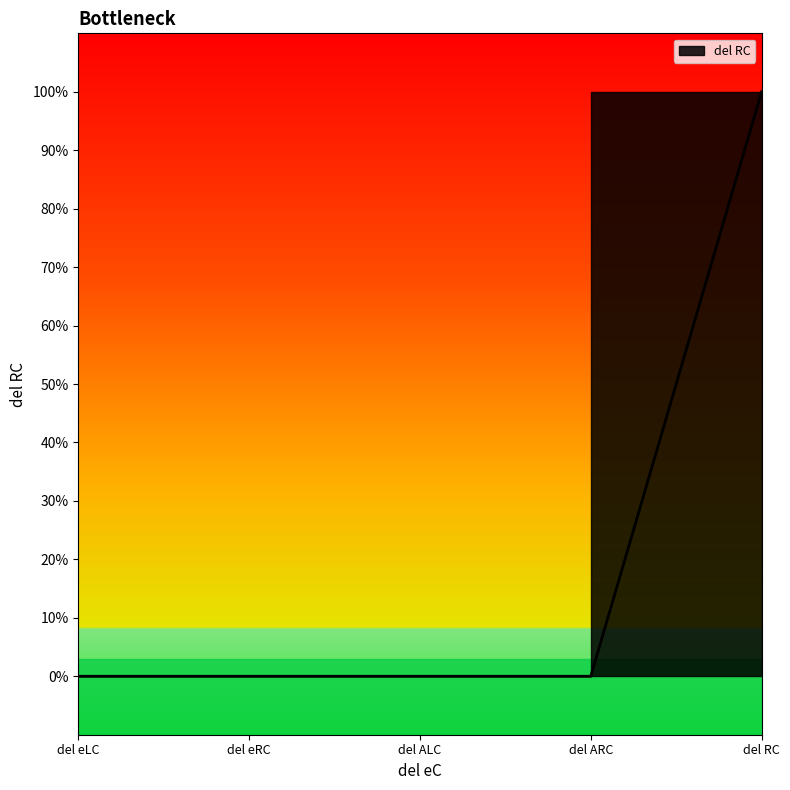

List the labels in order of value, largest first.

del RC, del eLC, del eRC, del ALC, del ARC